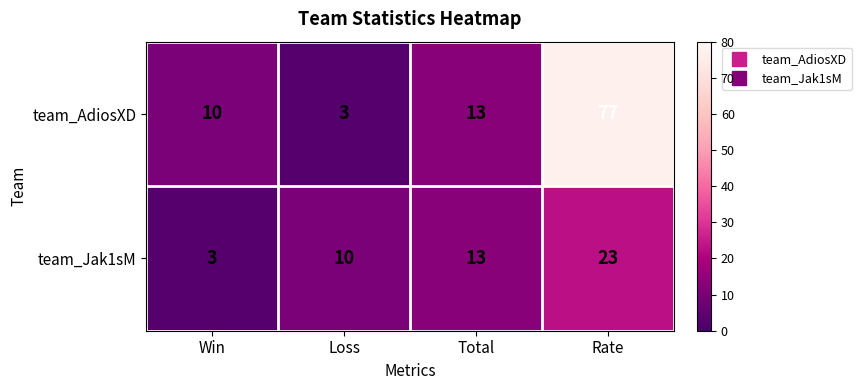

How many distinct data groups are displayed?

2